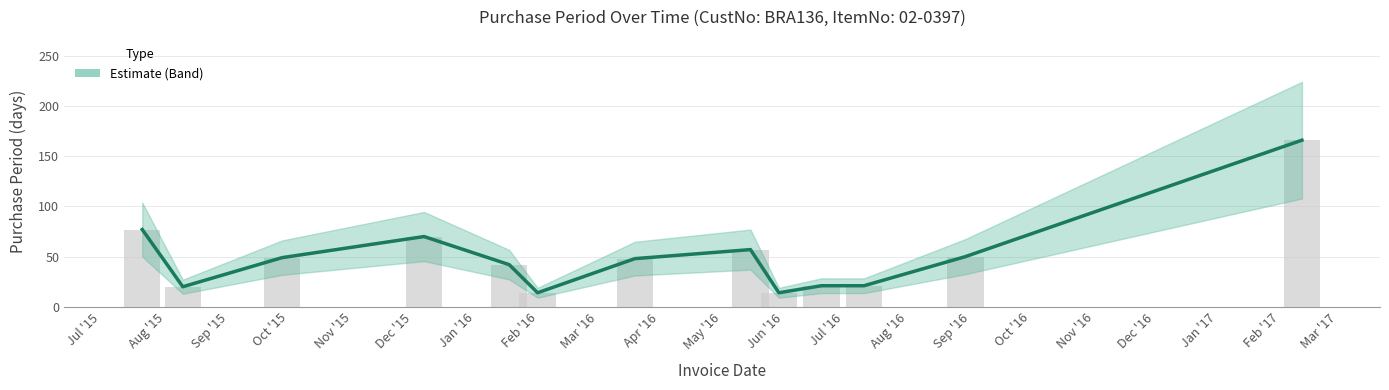

Which label corresponds to the largest value in the chart?

2017-02-21